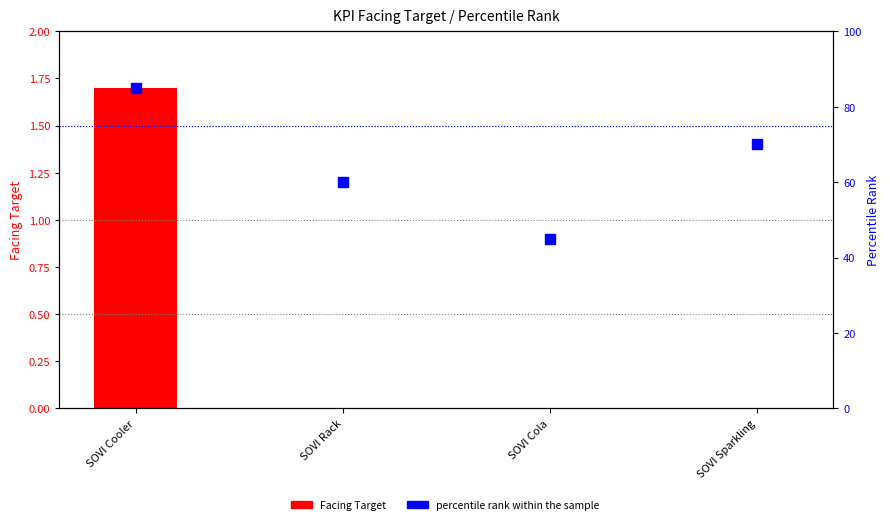

Which series has the largest total across all categories?

percentile rank within the sample